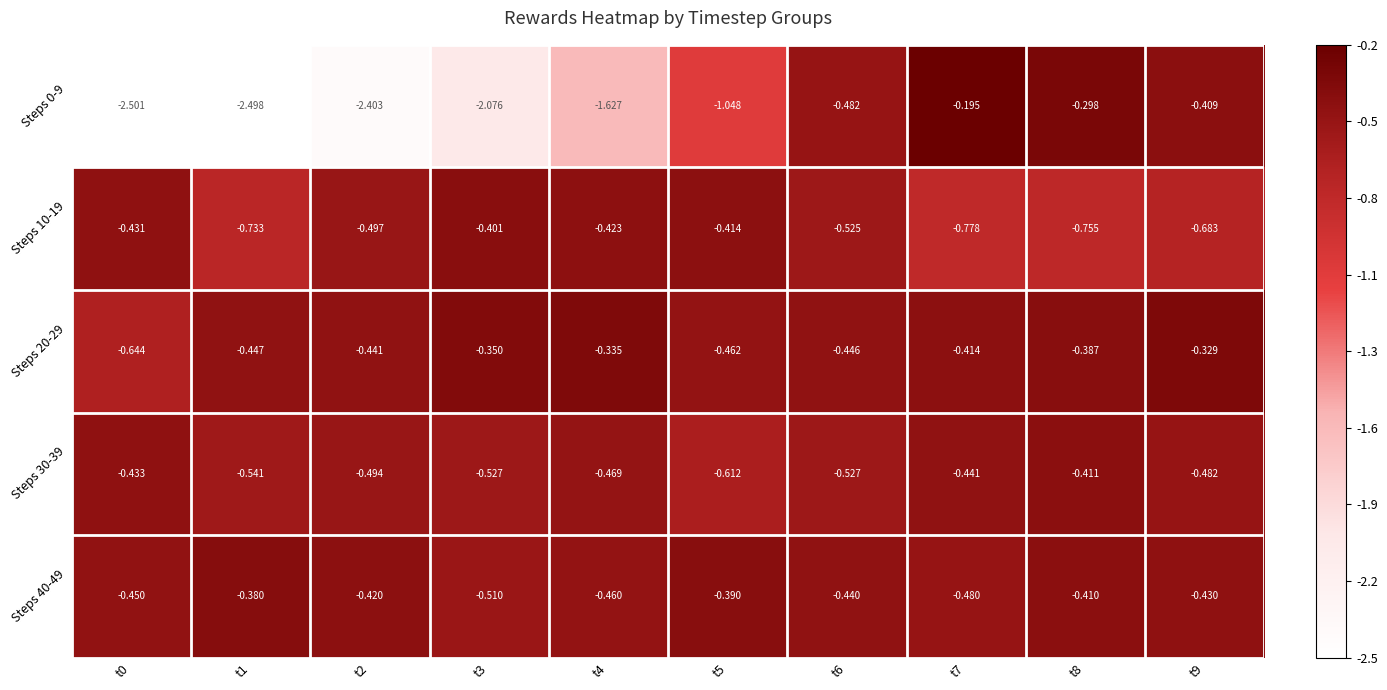

Is the value of Steps 30-39 at t7 greater than the value of Steps 40-49 at t8?

No